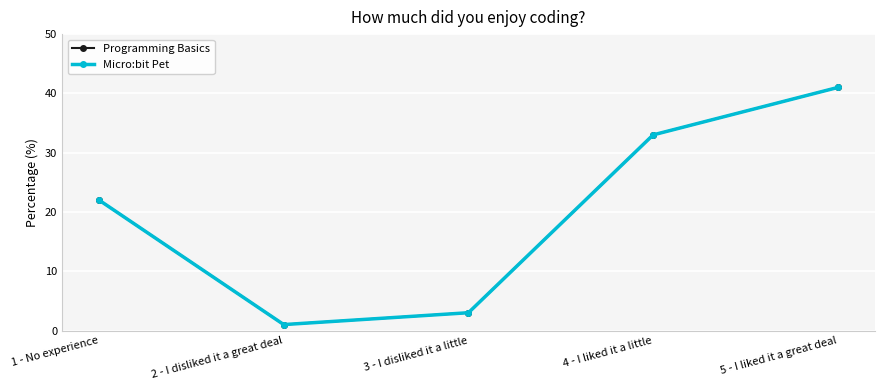

Does the chart have visible grid lines?

Yes